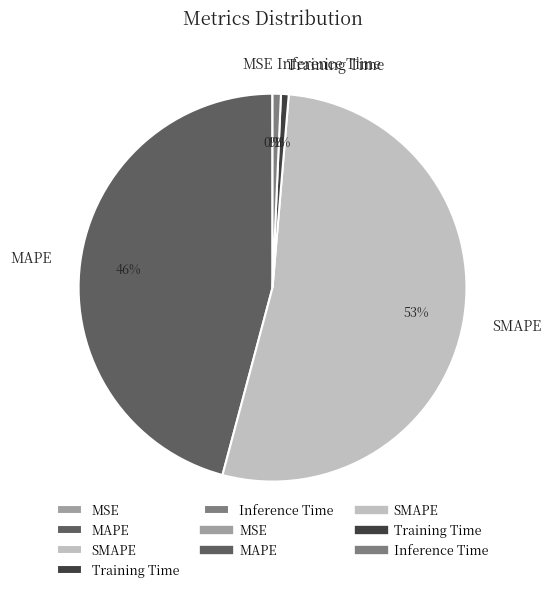

To the nearest percent, what is the average slice percentage?

20%